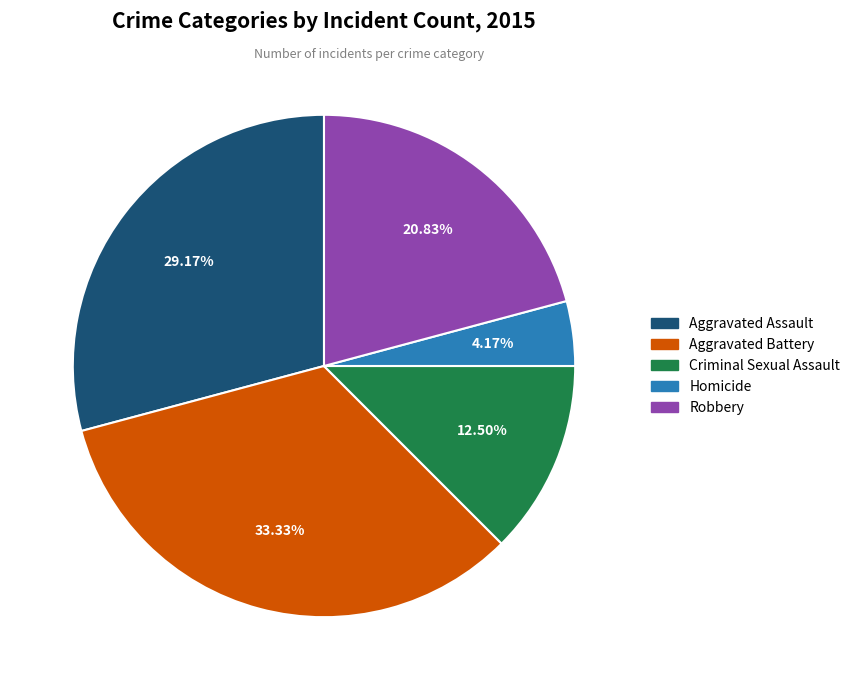

How many slices are in this pie chart?

5